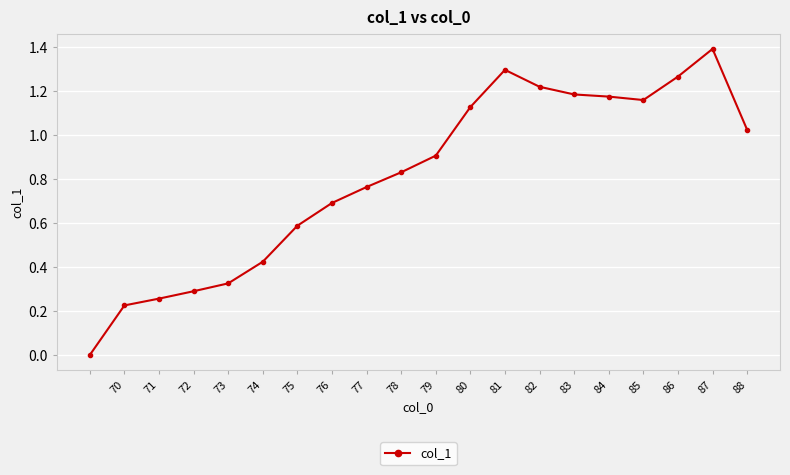

What is the difference between the maximum and minimum values?

1.4